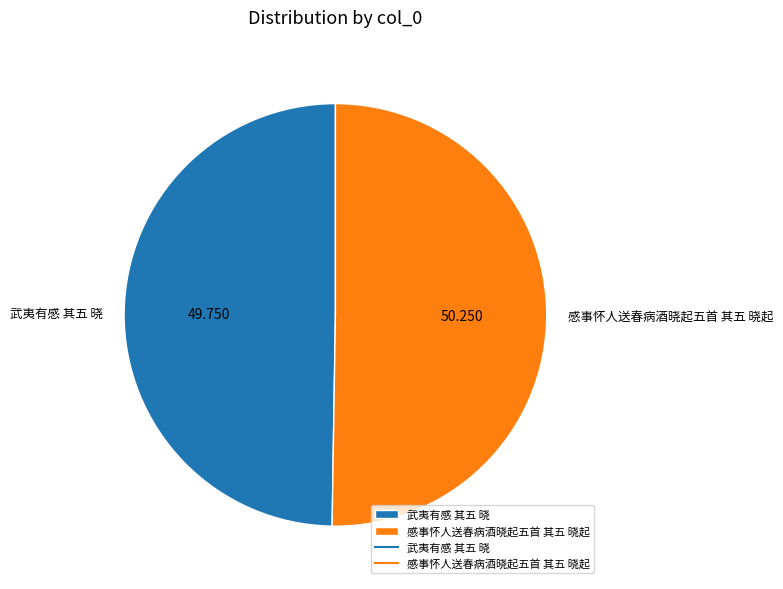

Is the sum of 感事怀人送春病酒晓起五首 其五 晓起 and 武夷有感 其五 晓 greater than half?

Yes